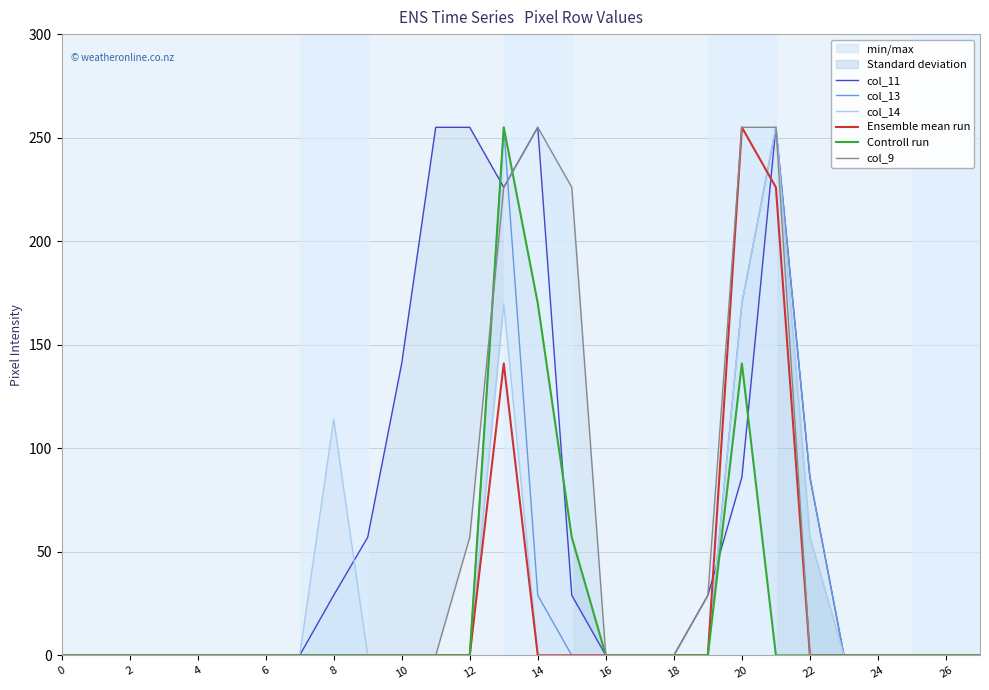

The value of col_11 at 18 is -144. True or false?

False